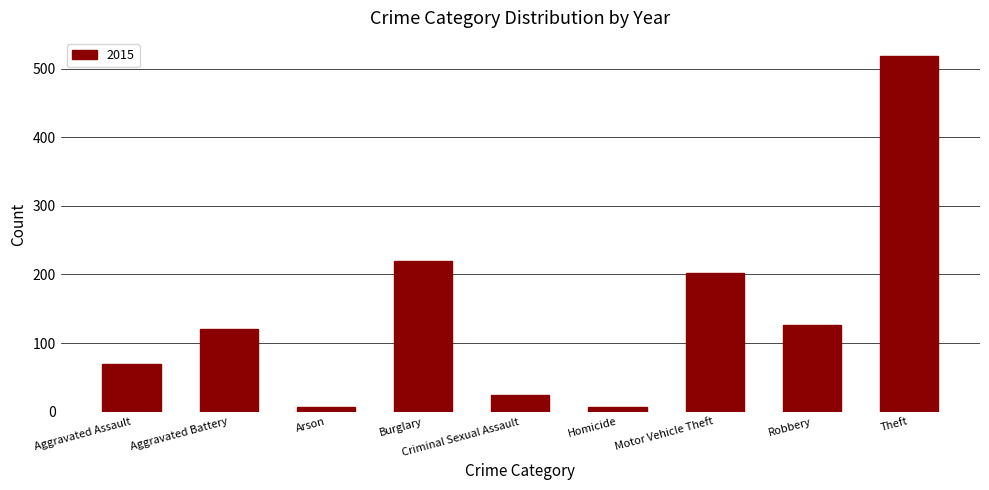

At which category does the chart reach its peak across all series?

Theft